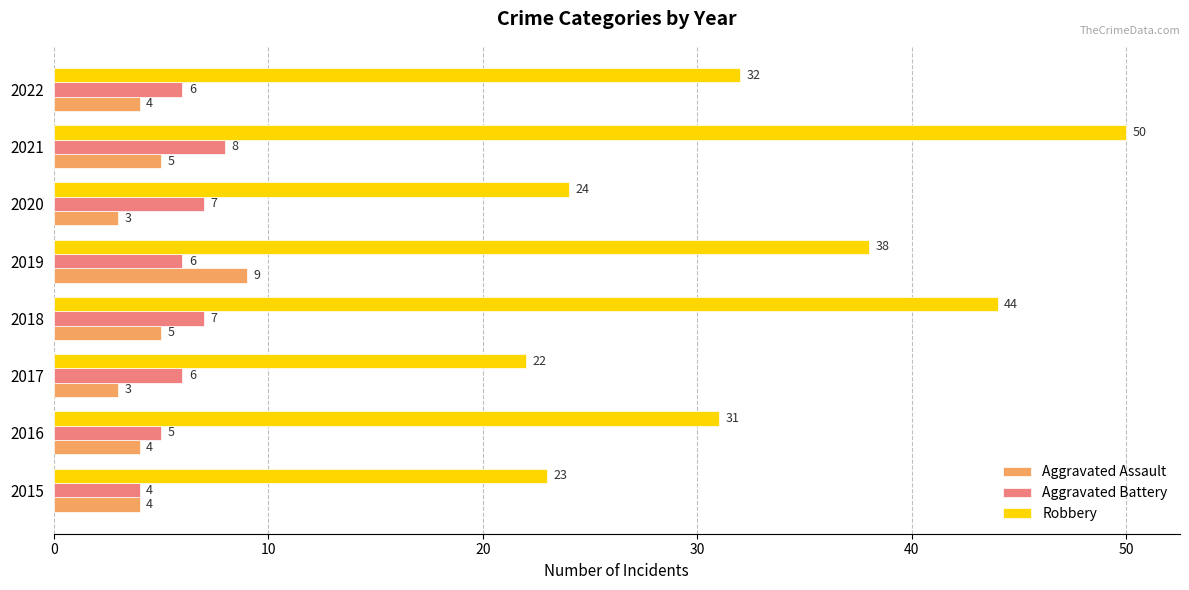

Which series changed the most between 2018 and 2019?

Robbery